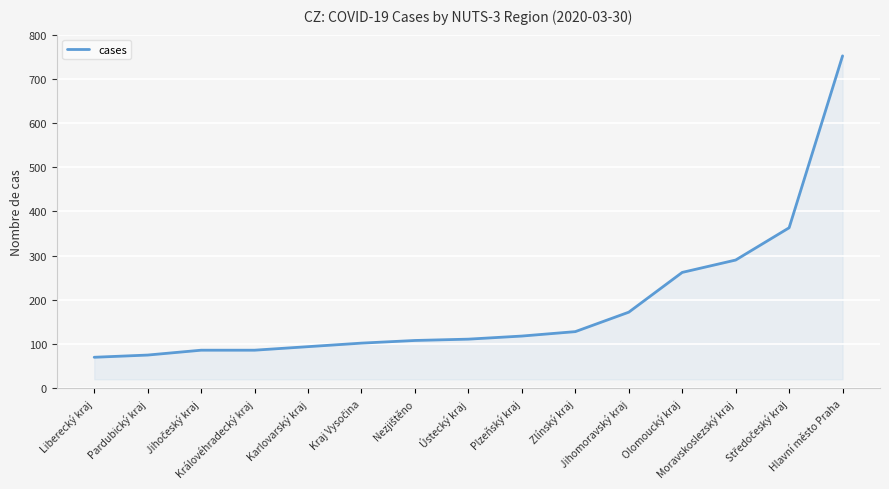

What is the smallest value displayed?

70